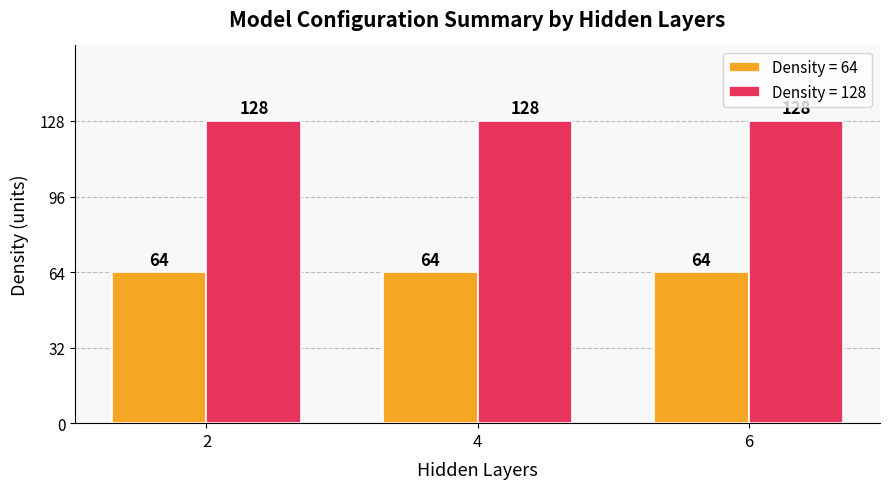

True or false: Density = 128 has a value of 128 at 4.

True